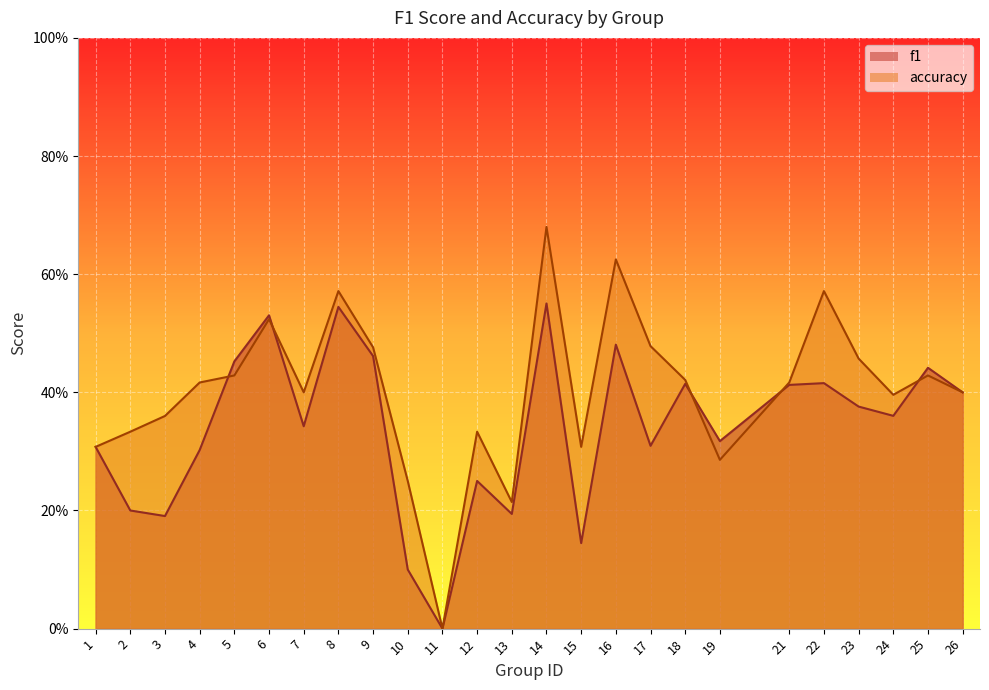

List the series in order of their peak value, lowest first.

f1, accuracy